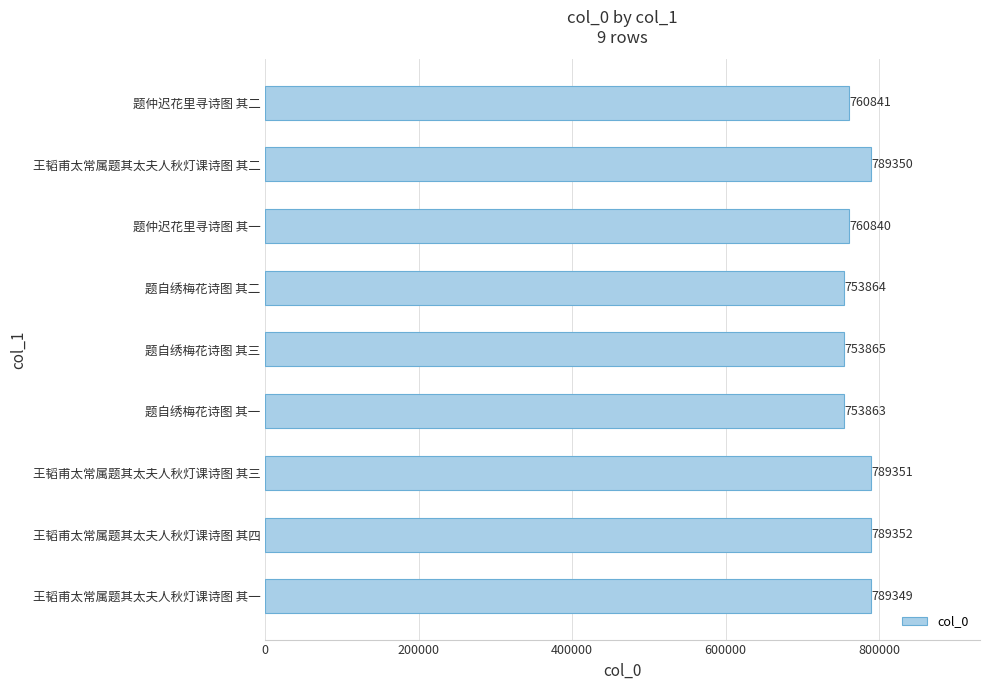

What is the smallest value displayed?

753863